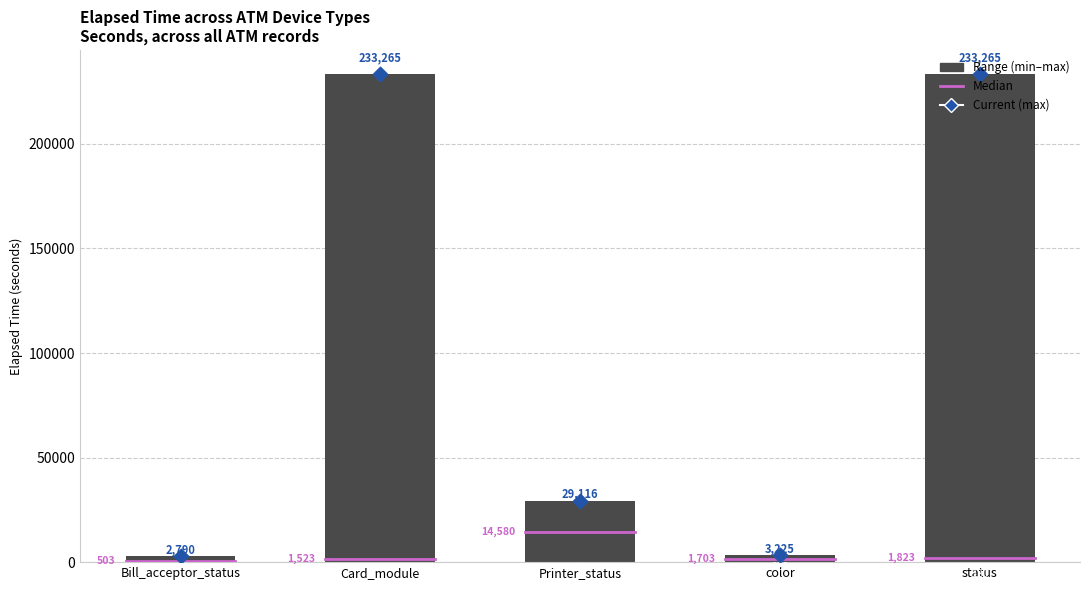

Which series reaches the maximum Y coordinate?

range_high